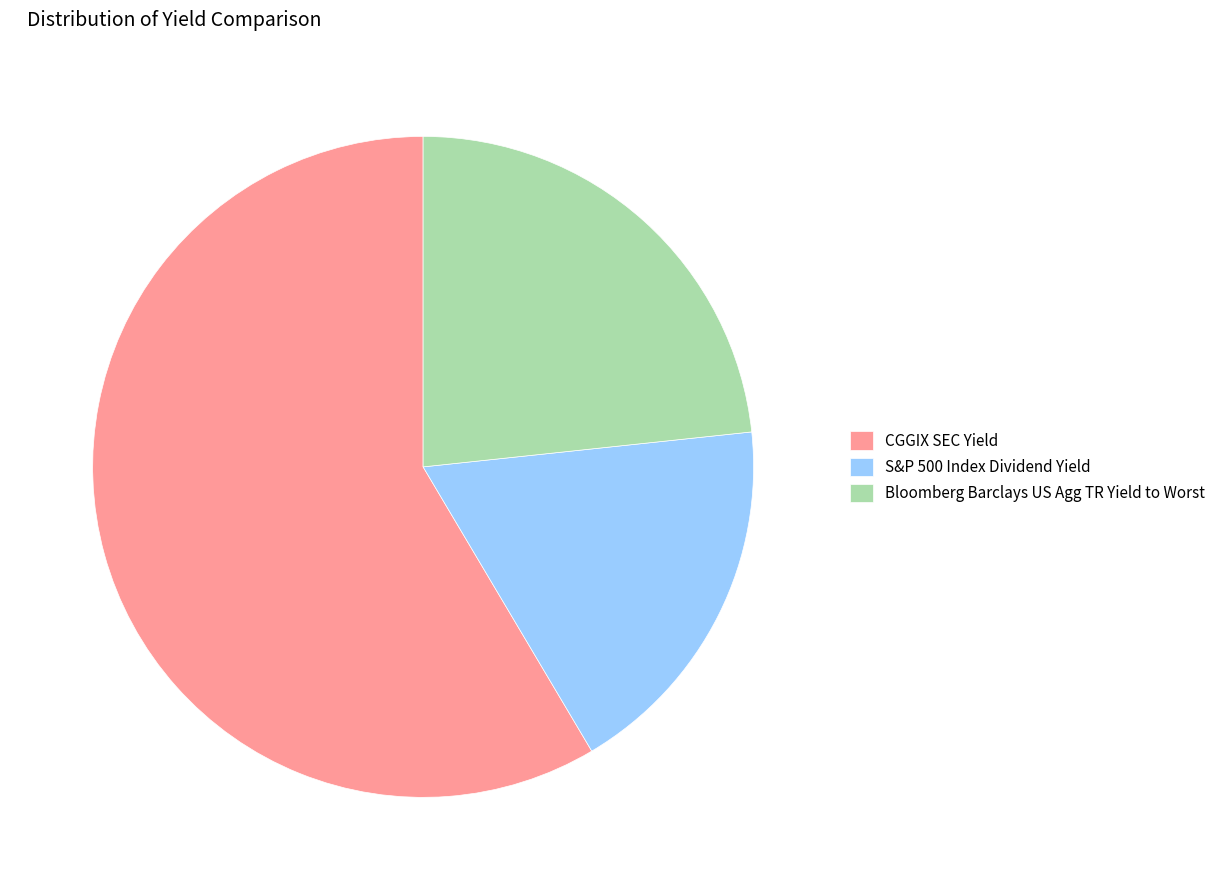

Rank the categories by value from lowest to highest.

S&P 500 Index Dividend Yield, Bloomberg Barclays US Agg TR Yield to Worst, CGGIX SEC Yield